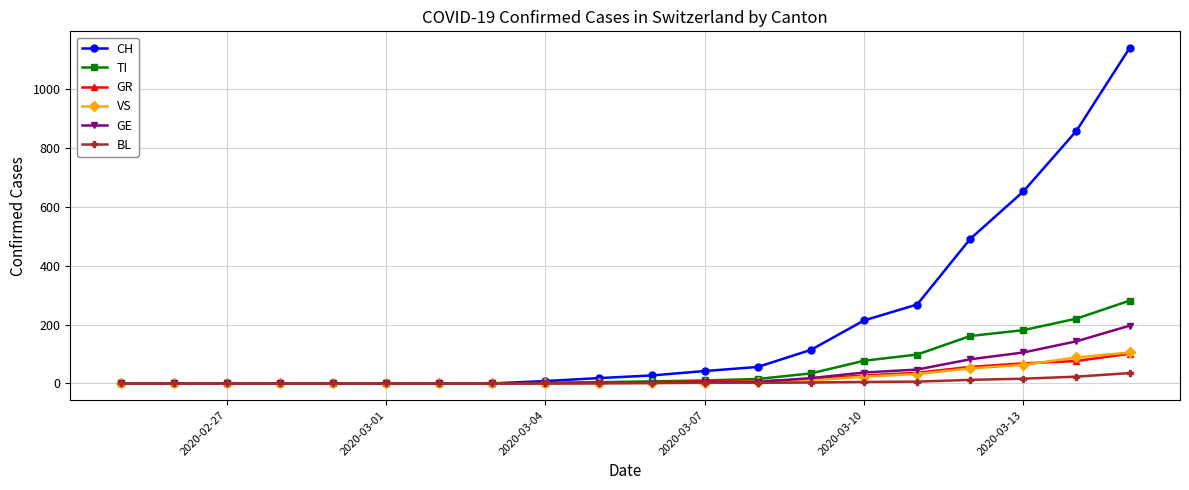

Which series has the largest range (max minus min)?

CH